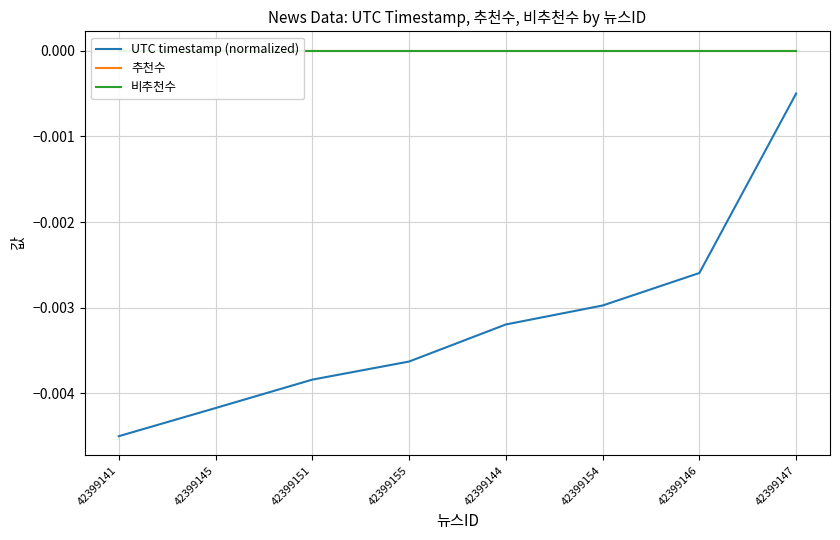

At which label does UTC timestamp (normalized) reach its peak?

42399147